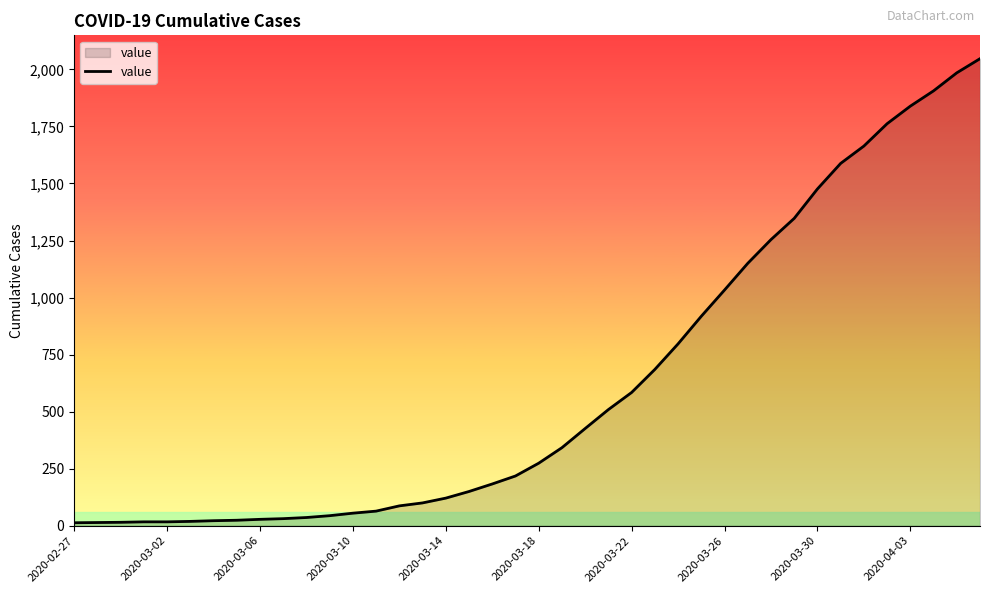

What is the greatest value displayed?

2047